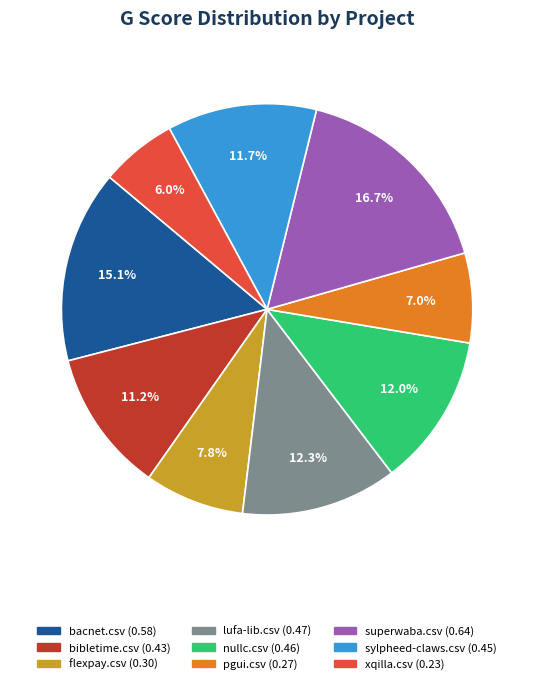

True or false: bacnet.csv accounts for 7% of the total.

False